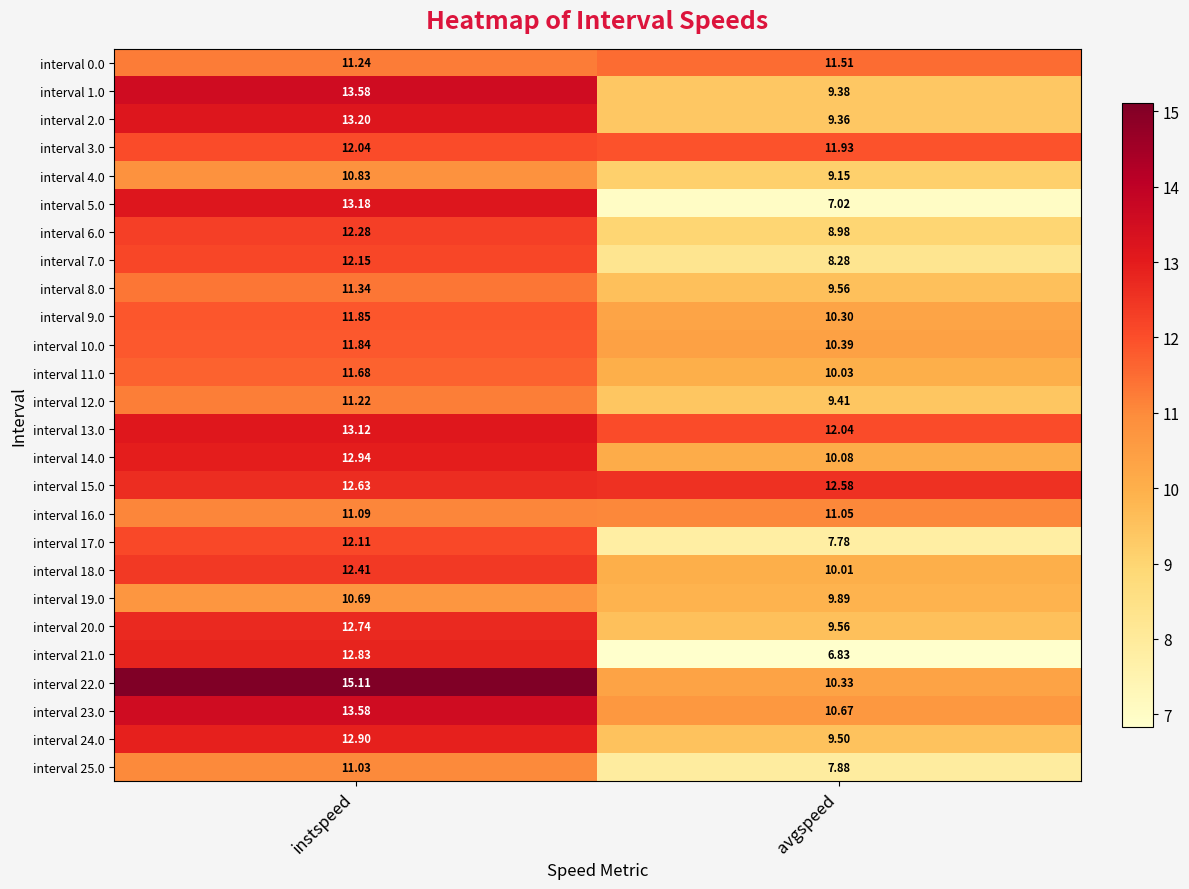

What is the total value across all series at instspeed?

319.6